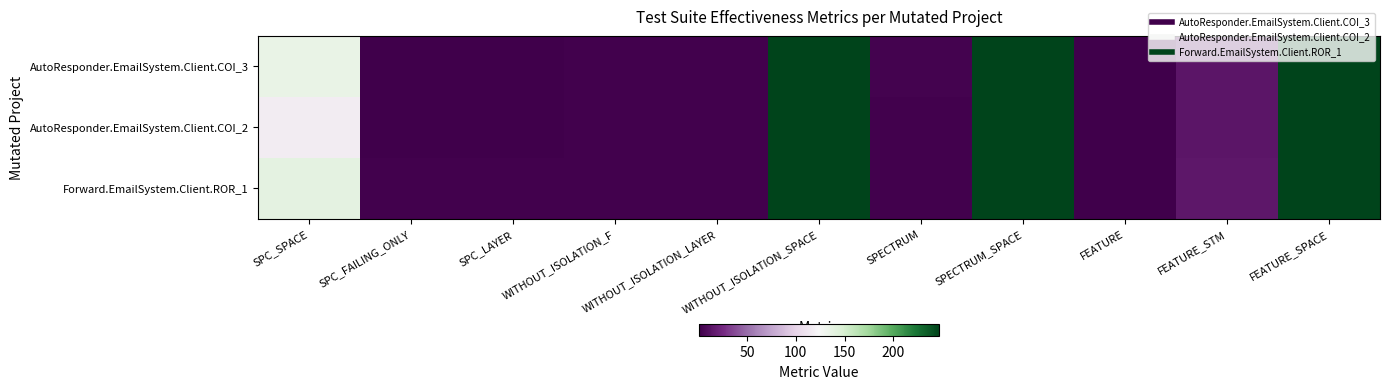

Between WITHOUT_ISOLATION_F and FEATURE_STM, which series saw the biggest shift?

Forward.EmailSystem.Client.ROR_1